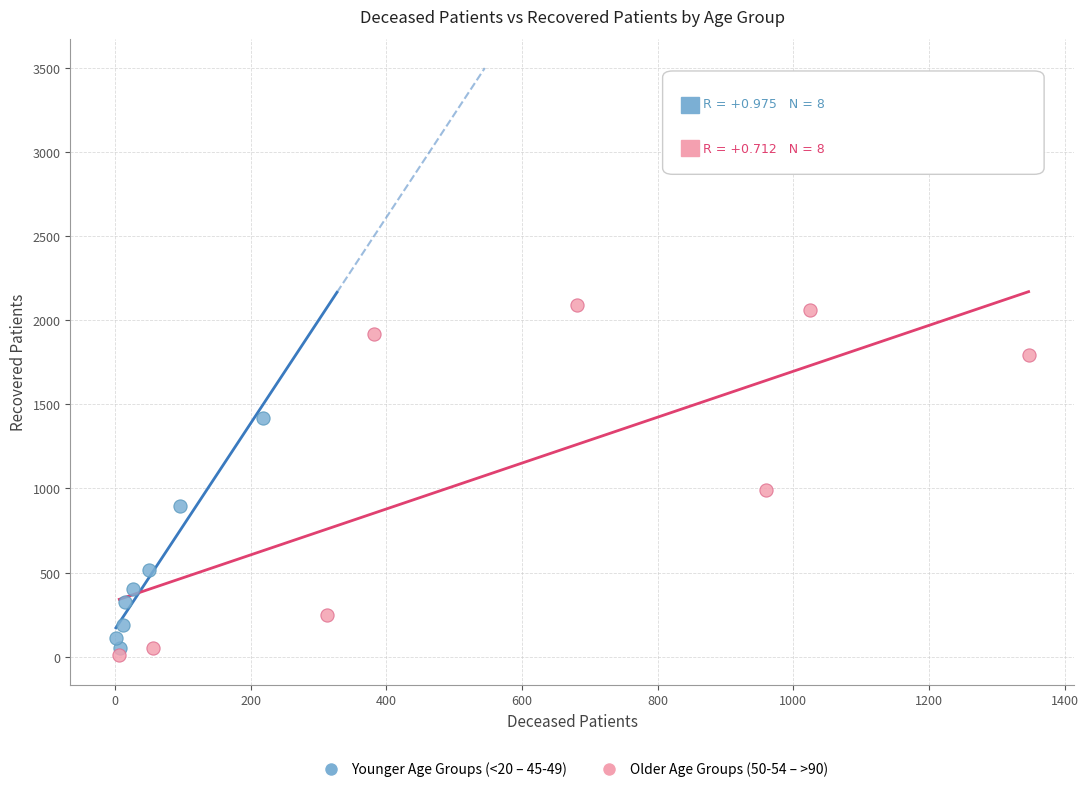

Which series reaches the maximum Y coordinate?

Older Age Groups (50-54 – >90)